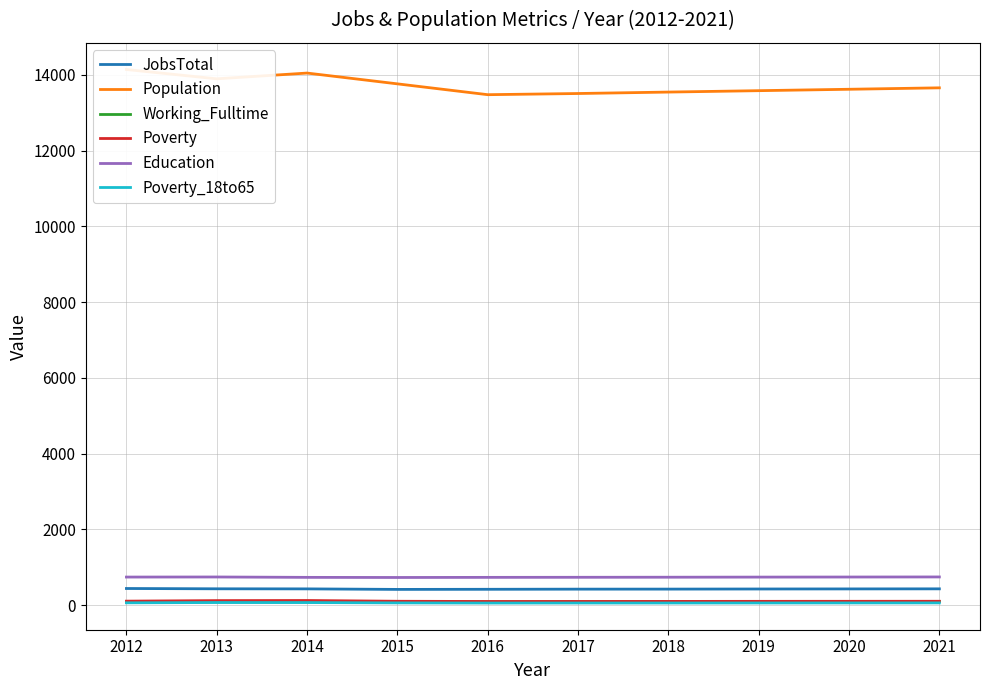

What is the difference between the highest and lowest values at 2012?

14081